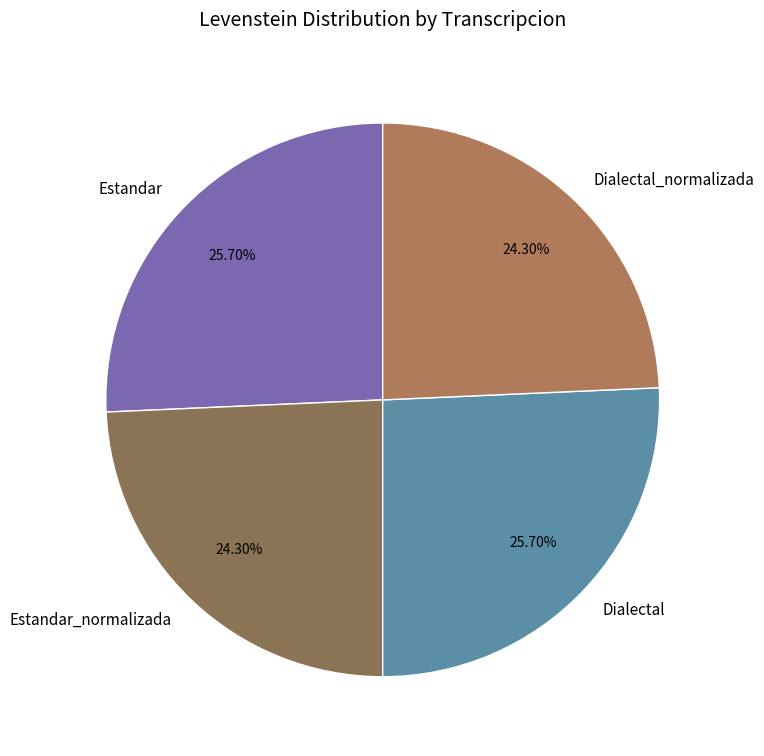

How much of the chart is everything except Dialectal_normalizada?

75.7%